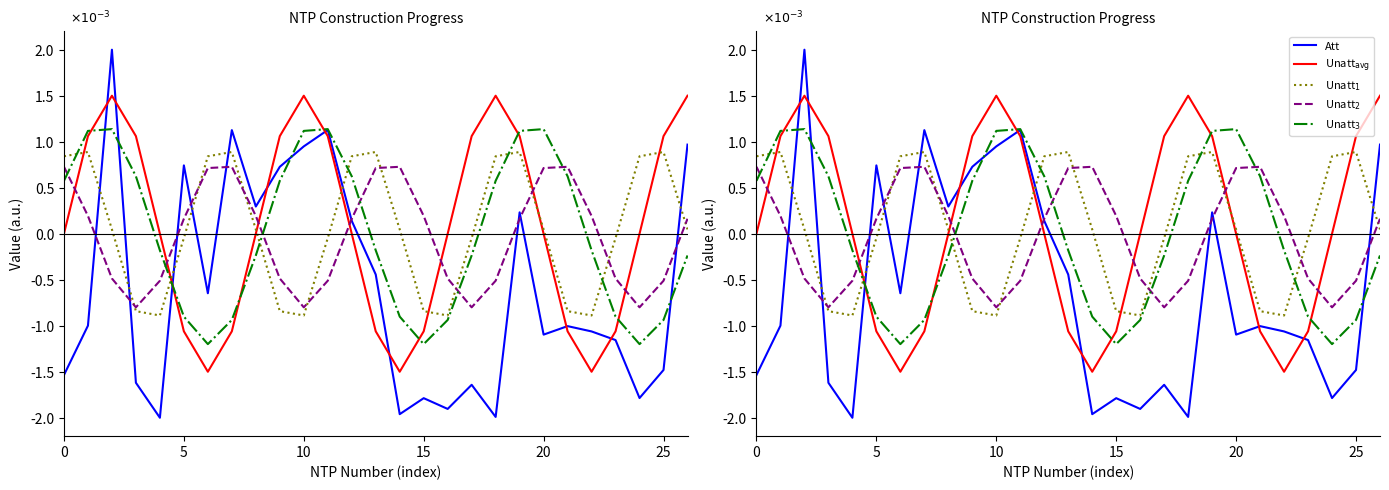

How many lines are shown in the chart?

5